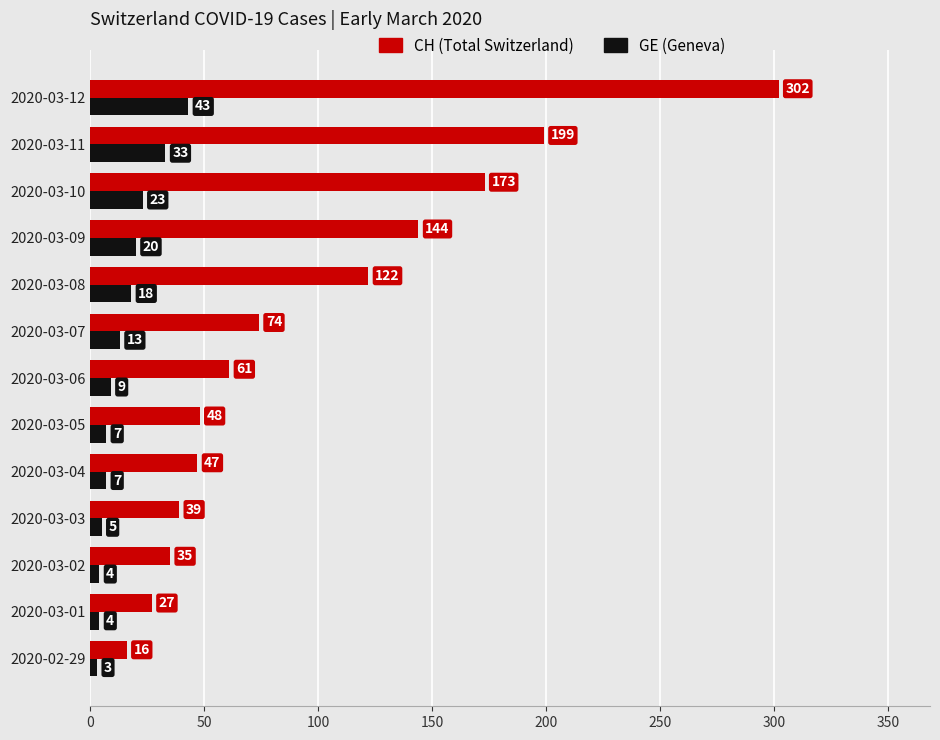

What is the total value across all series at 2020-03-01?

31